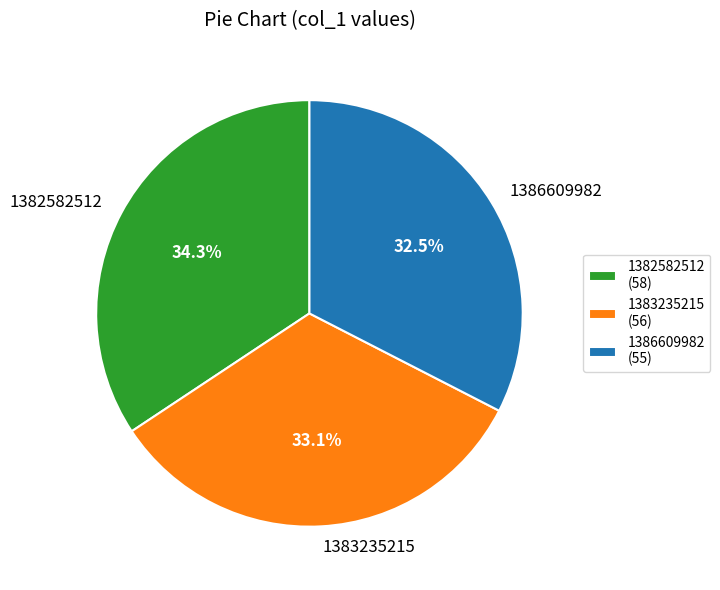

Is it true that 1383235215 is 33% of the pie?

True